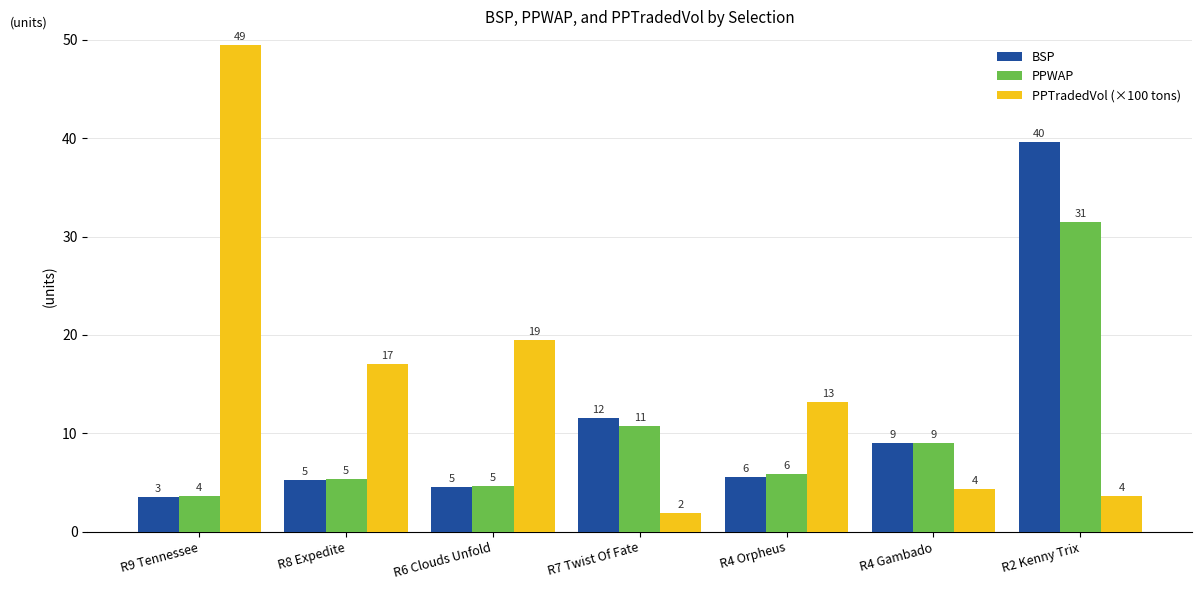

How many bars are there in total?

21